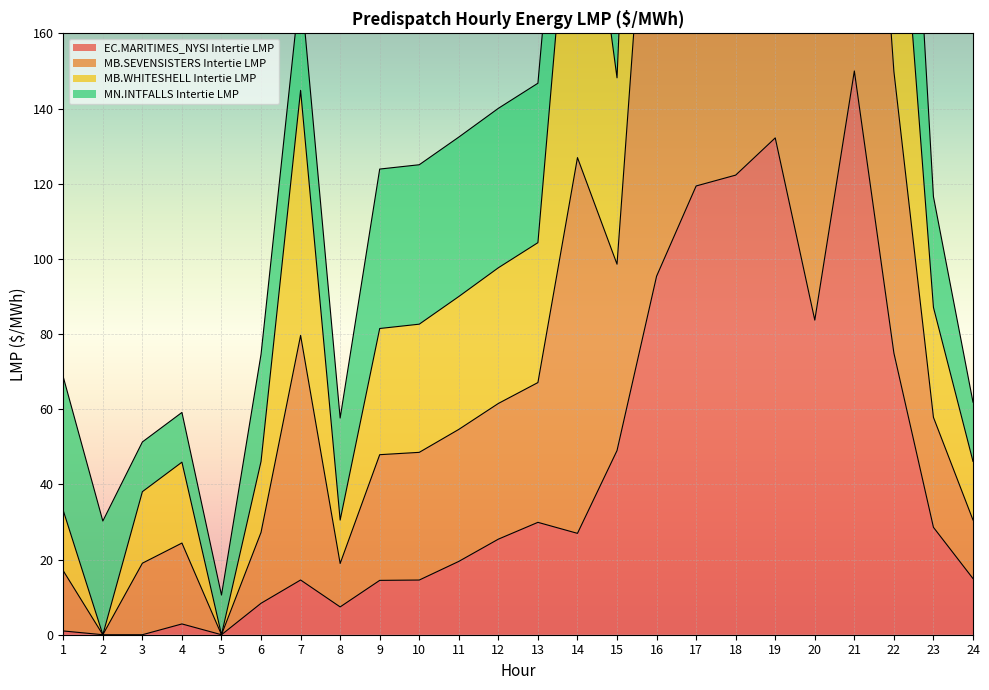

At which label does EC.MARITIMES_NYSI Intertie LMP reach its peak?

21